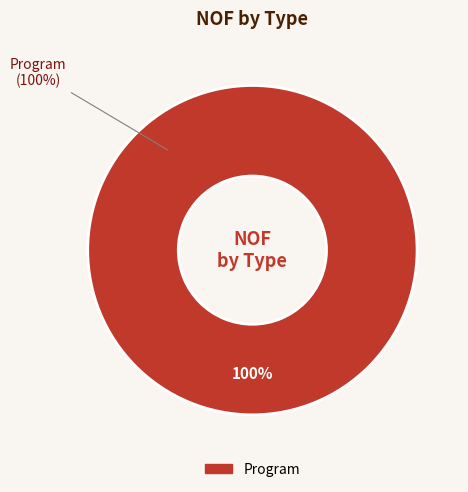

The Program slice represents 99% of the pie. True or false?

False